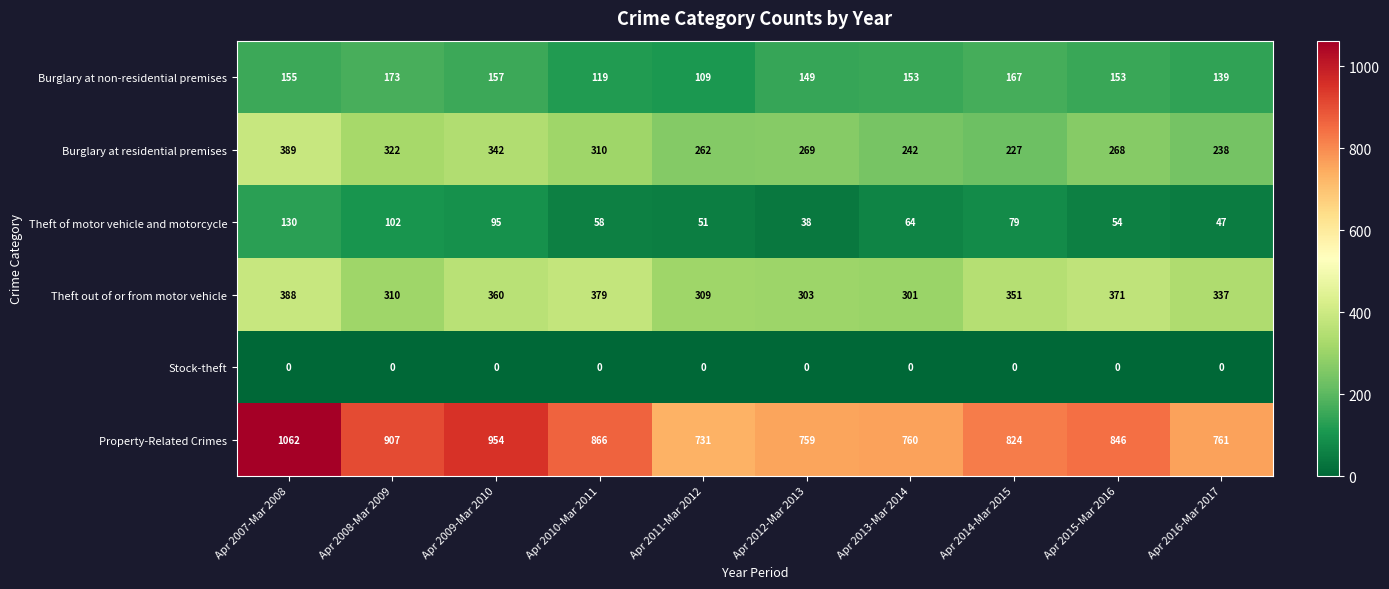

True or false: Theft of motor vehicle and motorcycle has a value of 125 at Apr 2009-Mar 2010.

False